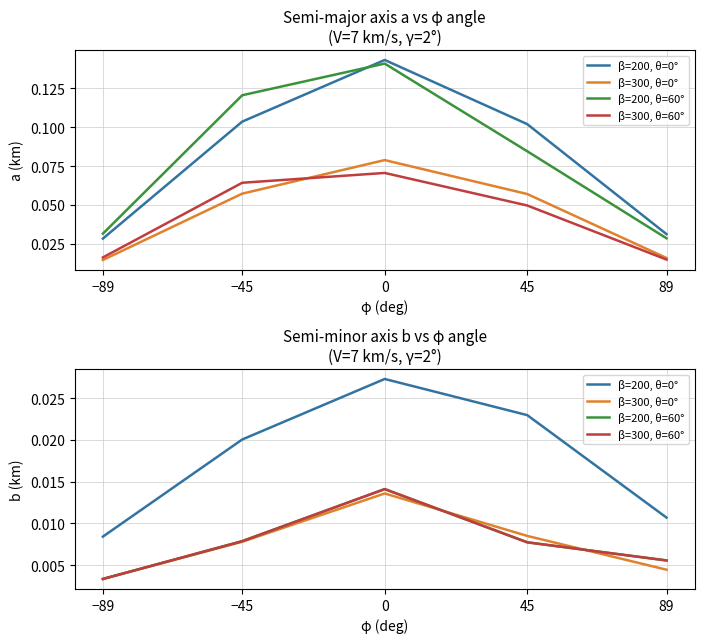

What position from the left is 45?

4